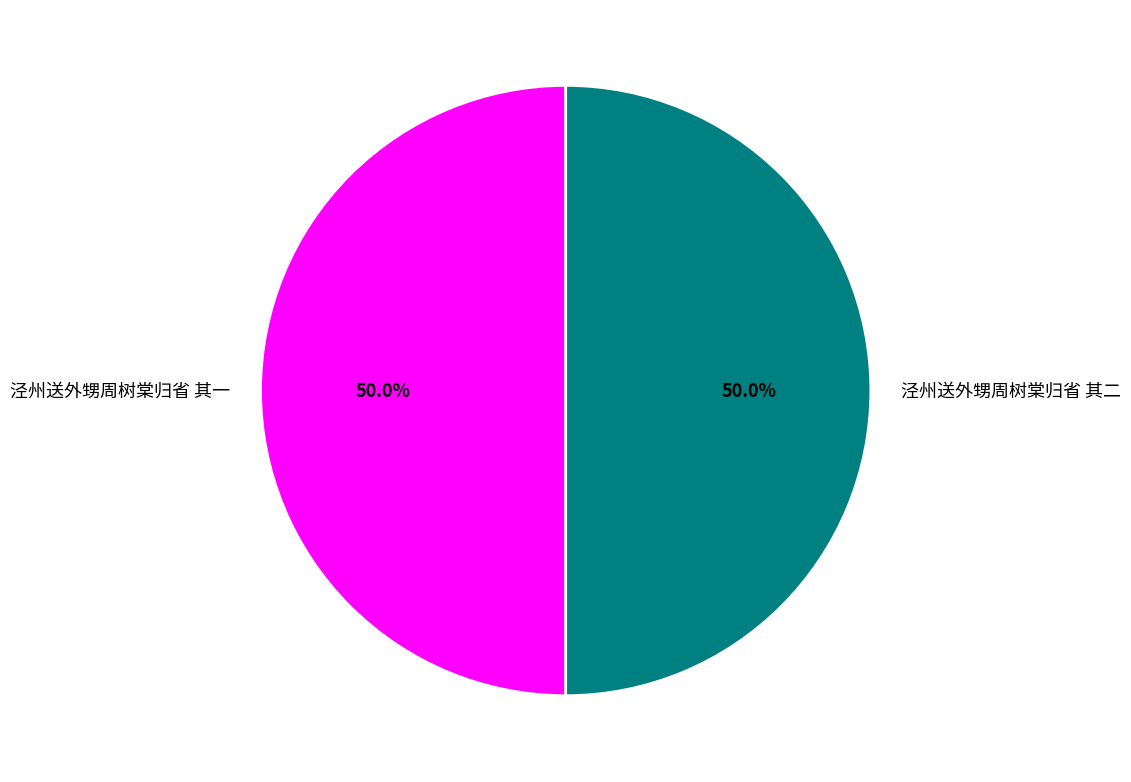

What is the ratio of the value at 泾州送外甥周树棠归省 其一 to the value at 泾州送外甥周树棠归省 其二?

1.0